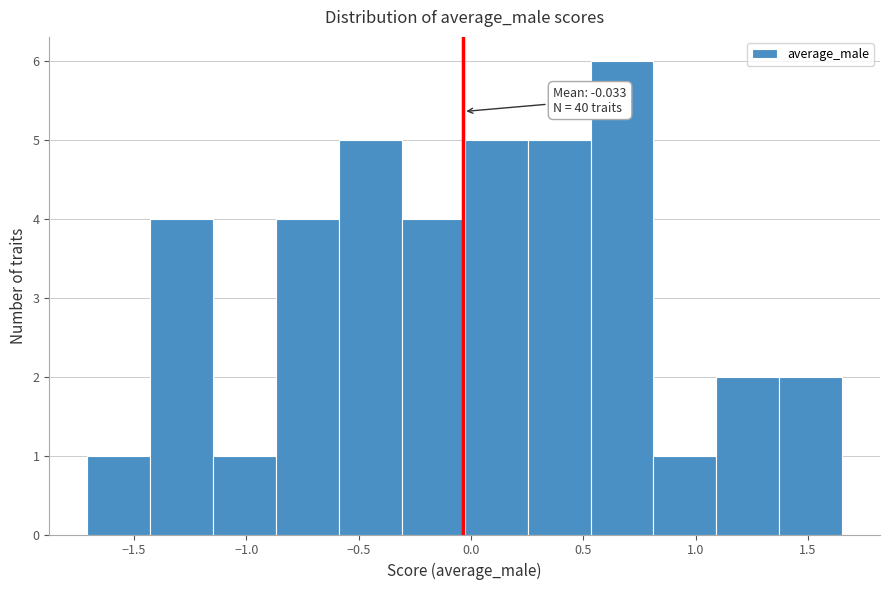

Over which range of the x-axis is the bar tallest?

0.55 to 0.80